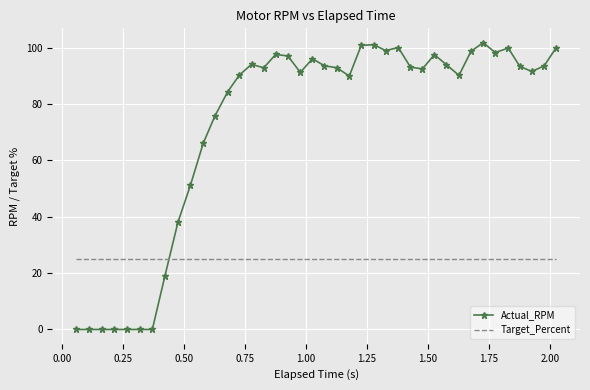

List the series in order of their peak value, lowest first.

Target_Percent, Actual_RPM